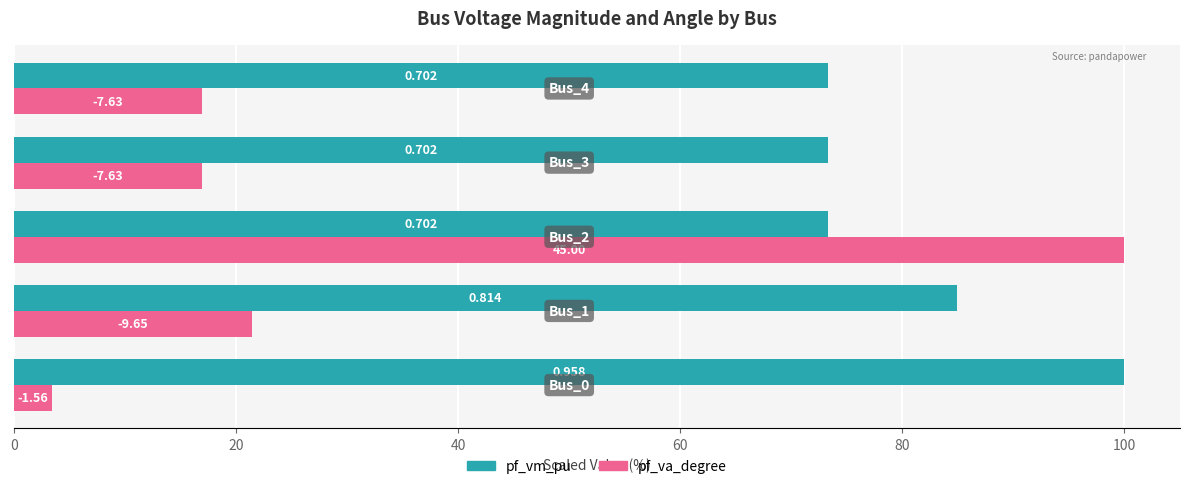

What are all the series names shown in the legend?

pf_vm_pu, pf_va_degree